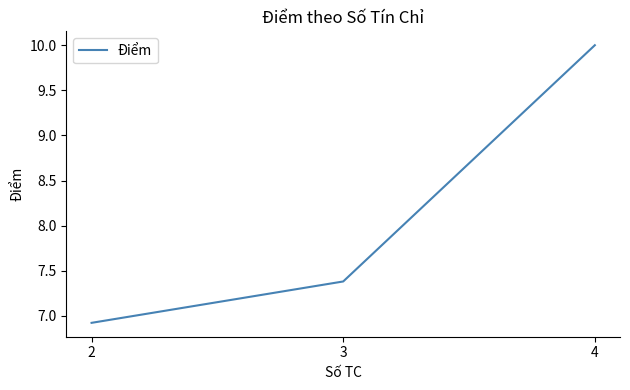

List the labels in order of value, largest first.

4, 3, 2